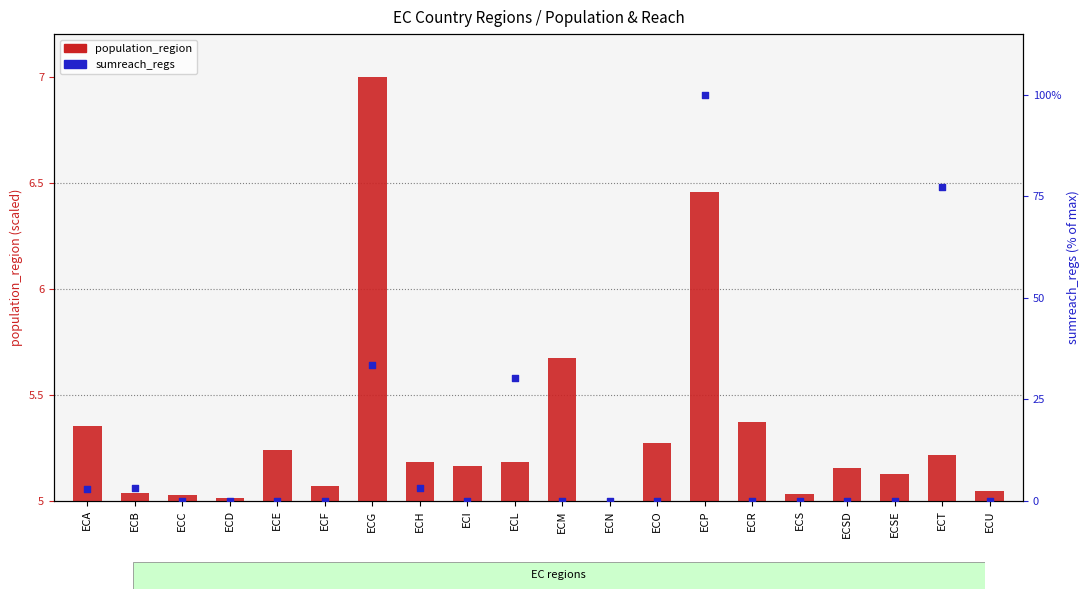

Which series reaches the minimum Y coordinate?

population_region